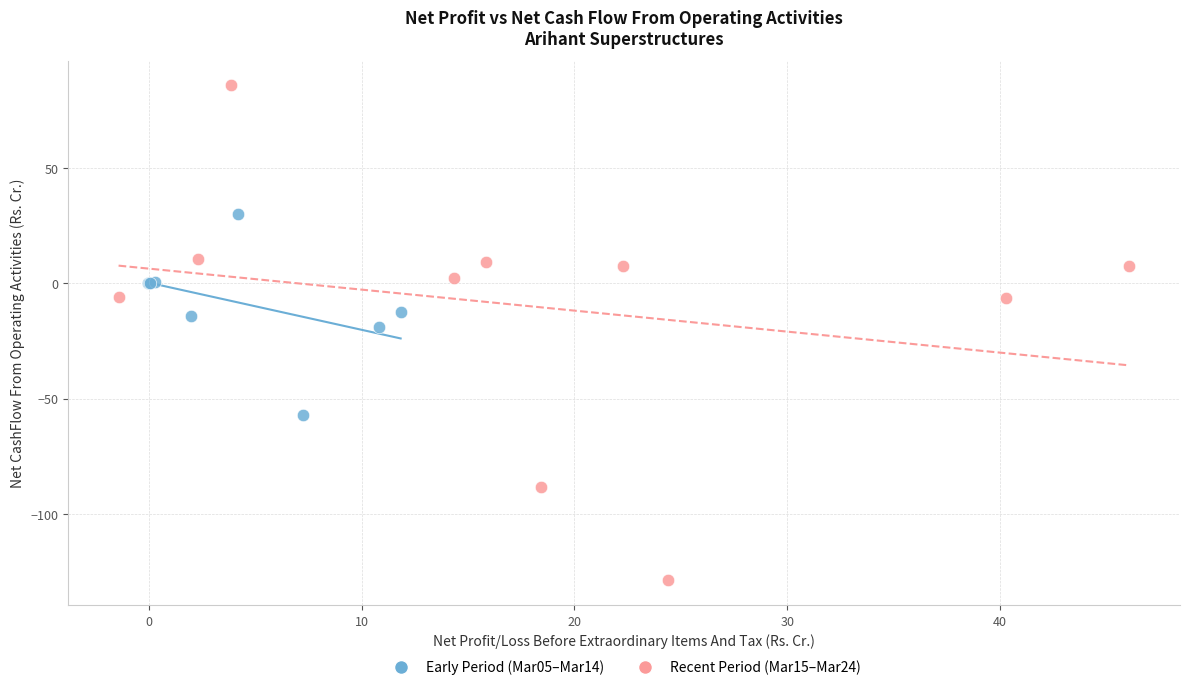

Which series contains the lowest Y value?

Recent Period (Mar15–Mar24)